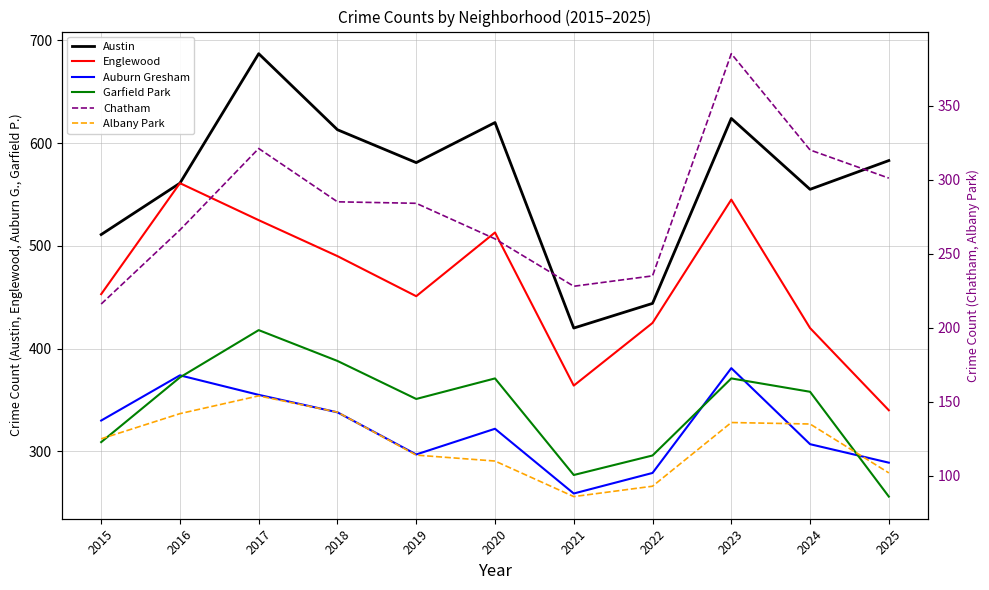

What is the sum of all Englewood values?

5087